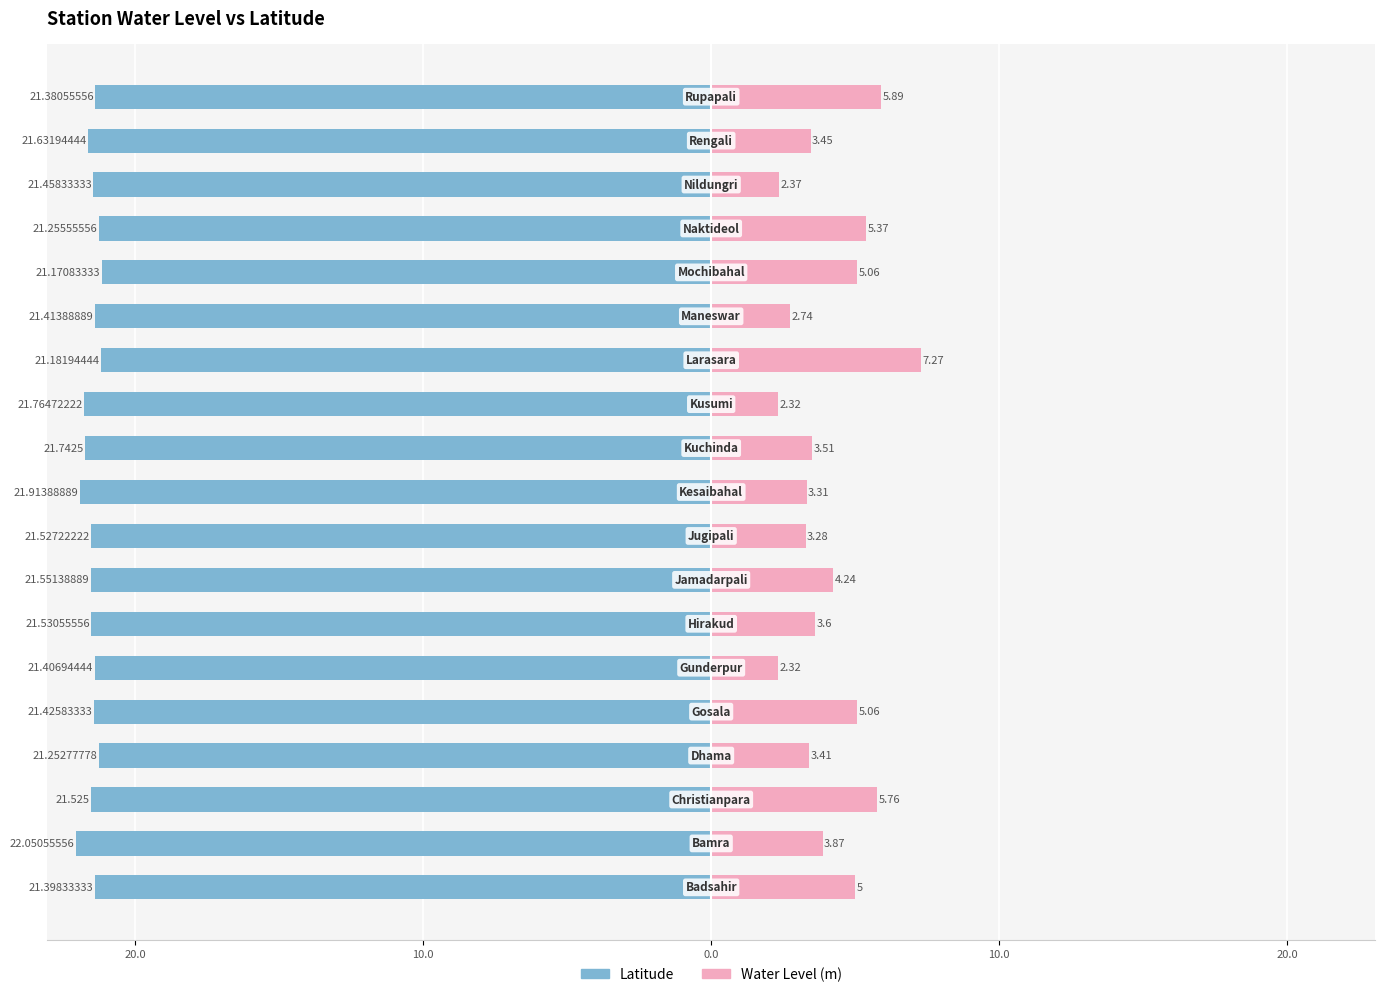

Which series changed the most between 10 and 11?

water_level (in m)